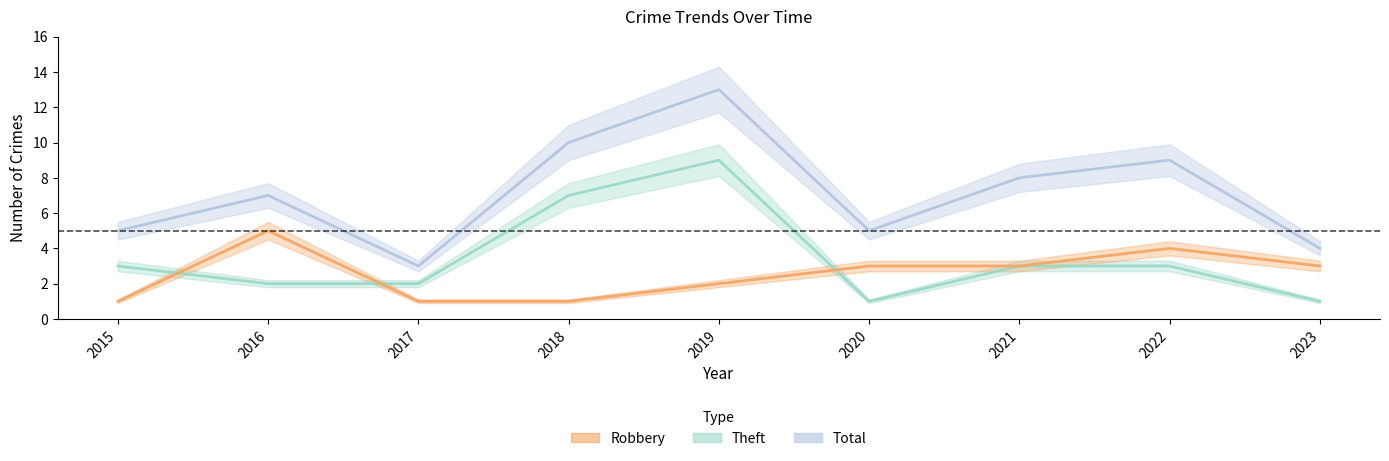

What are all the series names shown in the legend?

Robbery, Theft, Total